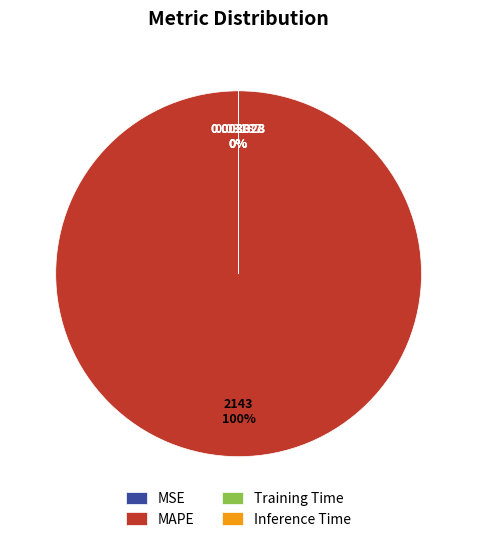

To the nearest percent, what is the difference between the MSE and MAPE slice percentages?

100%